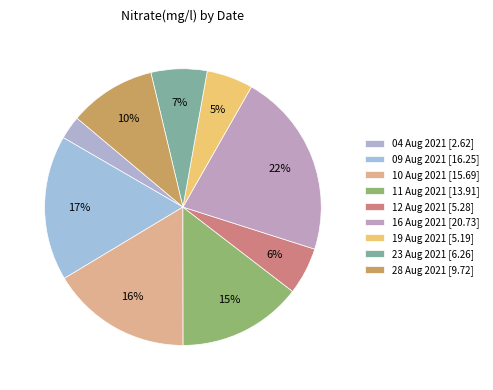

How many segments does this pie chart have?

9